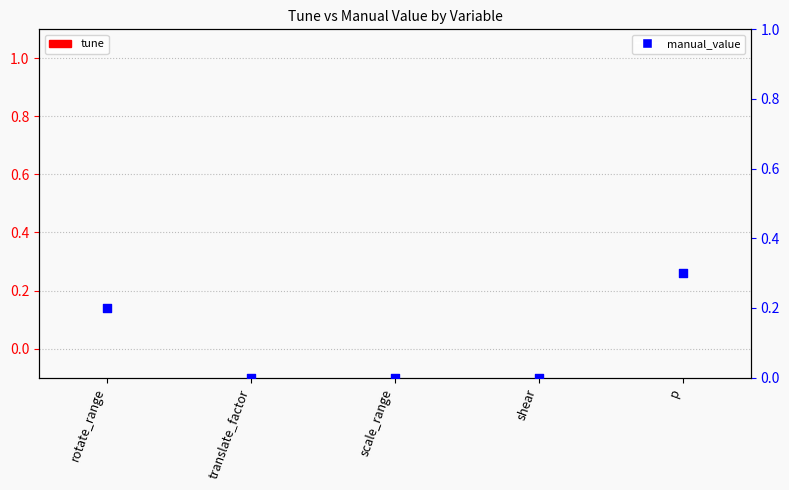

Which series reaches the minimum Y coordinate?

tune